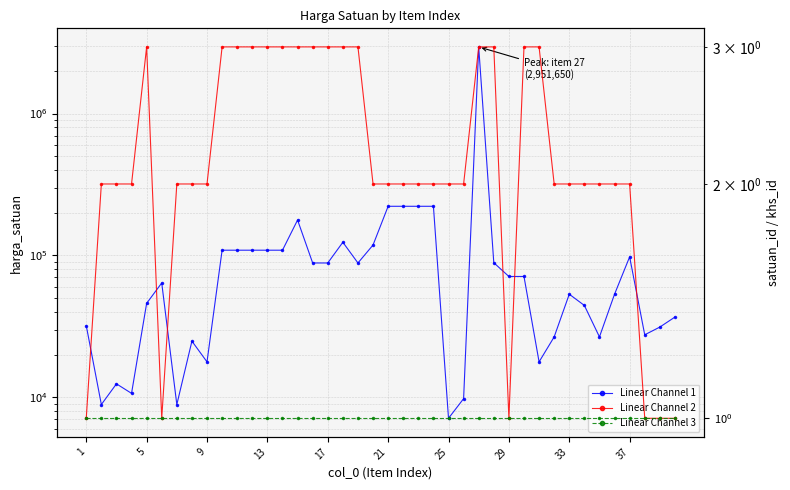

What is the value of the Linear Channel 3 point at the 4th from the left?

1